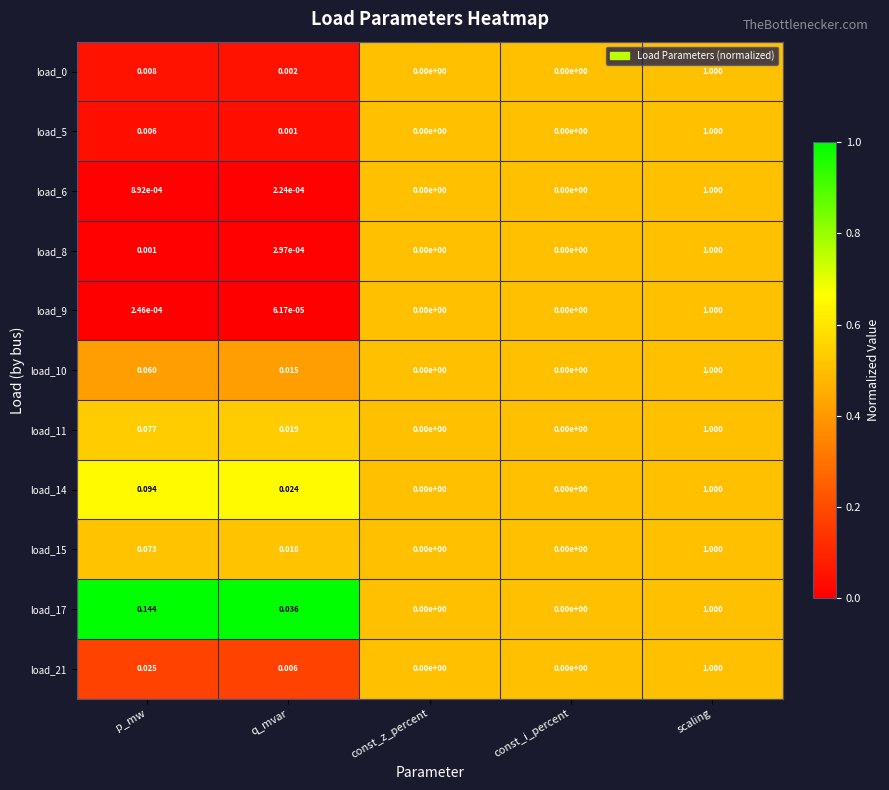

At which category is the sum across all series the highest?

scaling